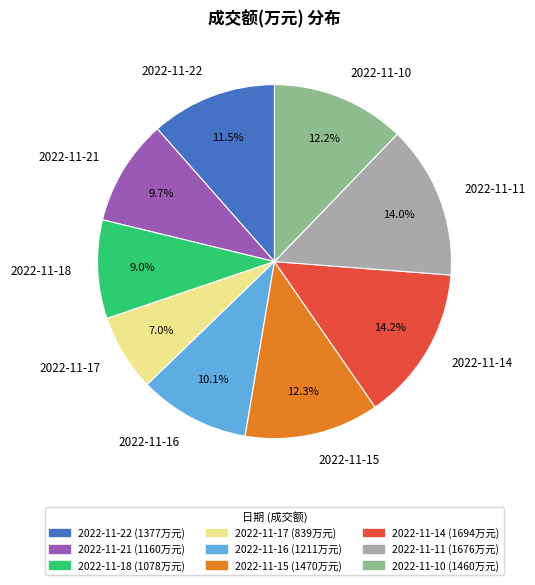

To the nearest percent, what is the difference between the largest and smallest slice percentages?

7%